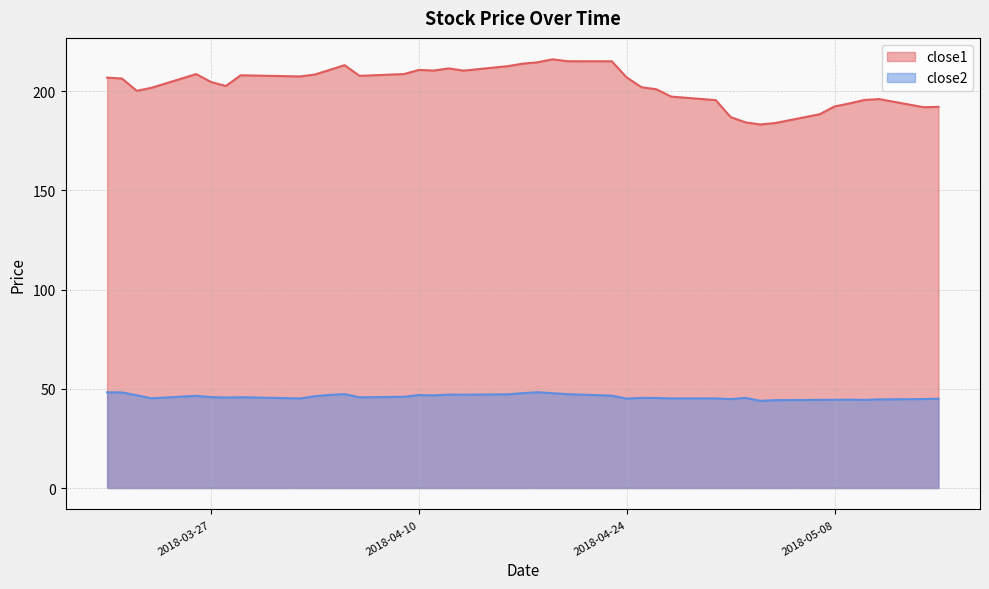

How many series are shown in this chart?

2